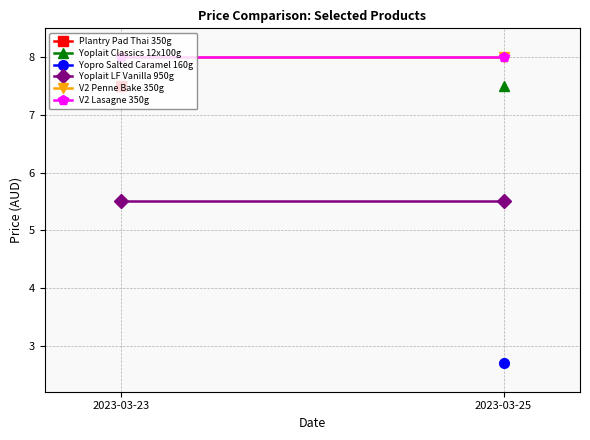

The Yopro Salted Caramel 160g series shows 3.7 at 2023-03-25. True or false?

False